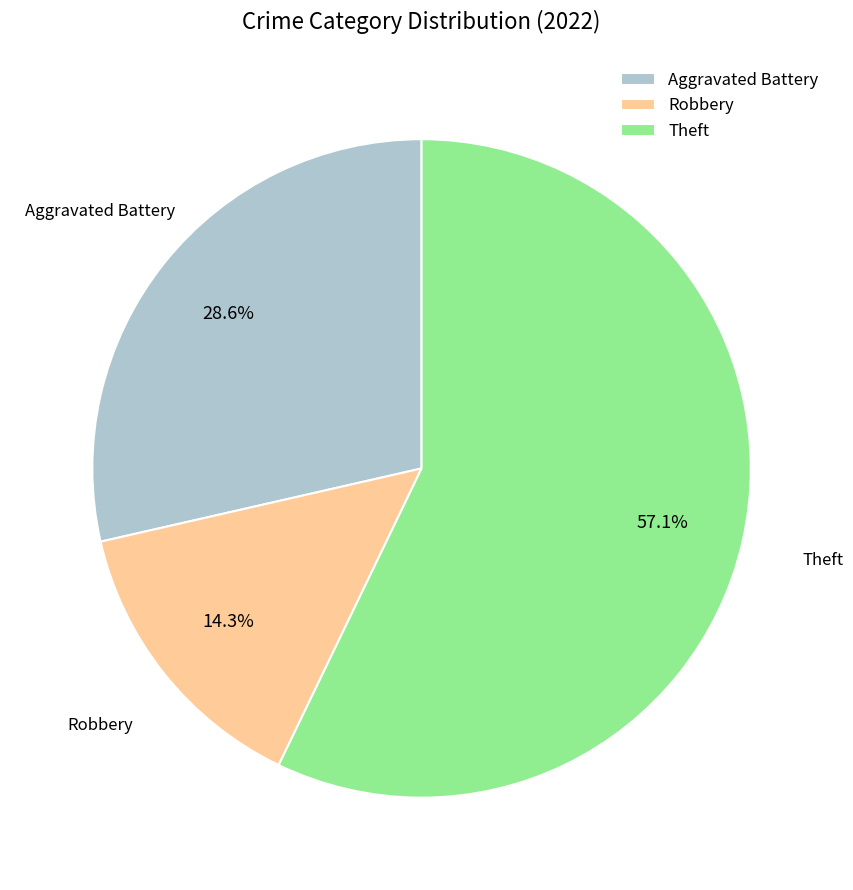

Between Aggravated Battery and Robbery, which is larger?

Aggravated Battery